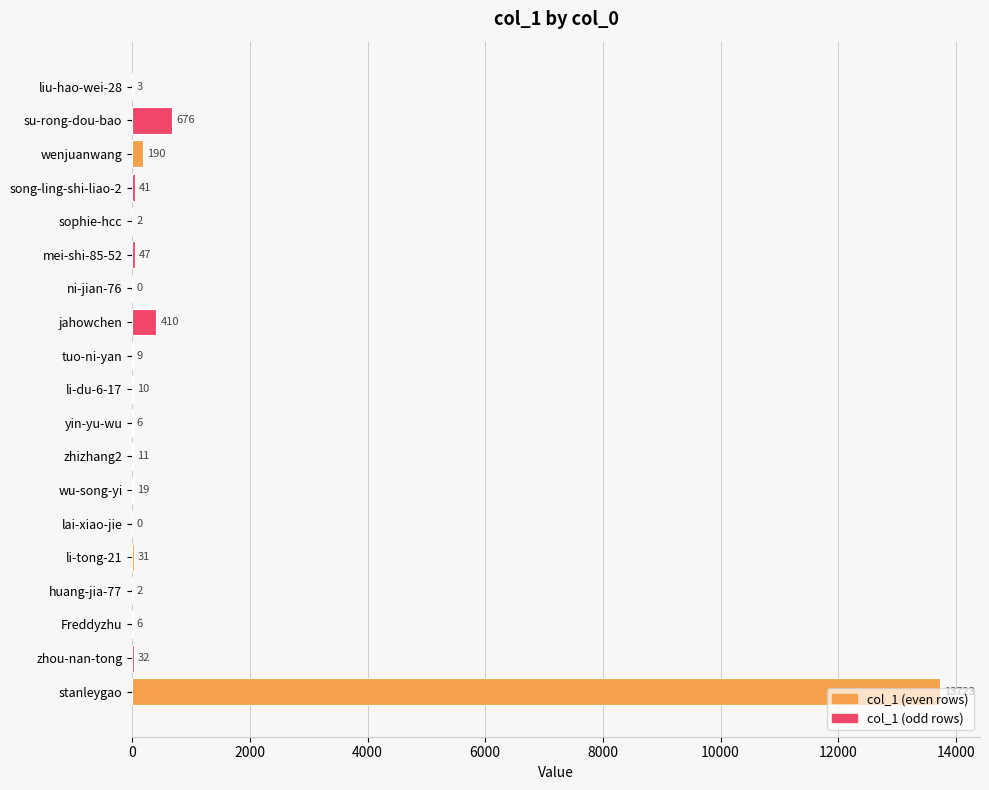

What is the sum of all values?

15218